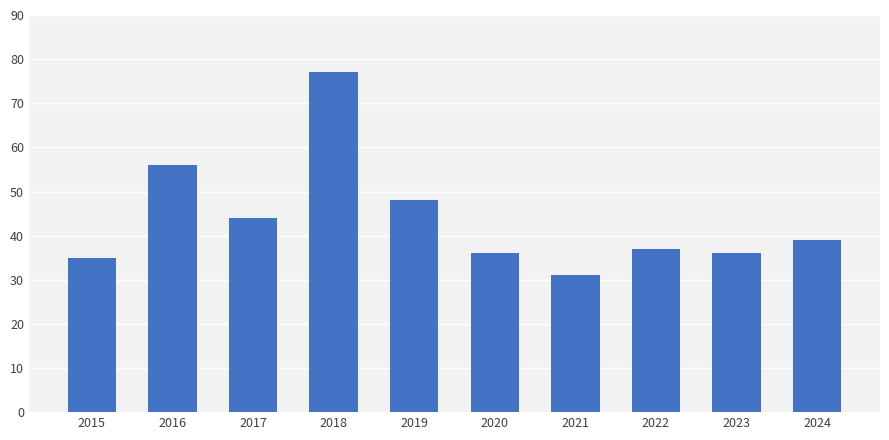

What is the value of the 7th bar from the left?

31